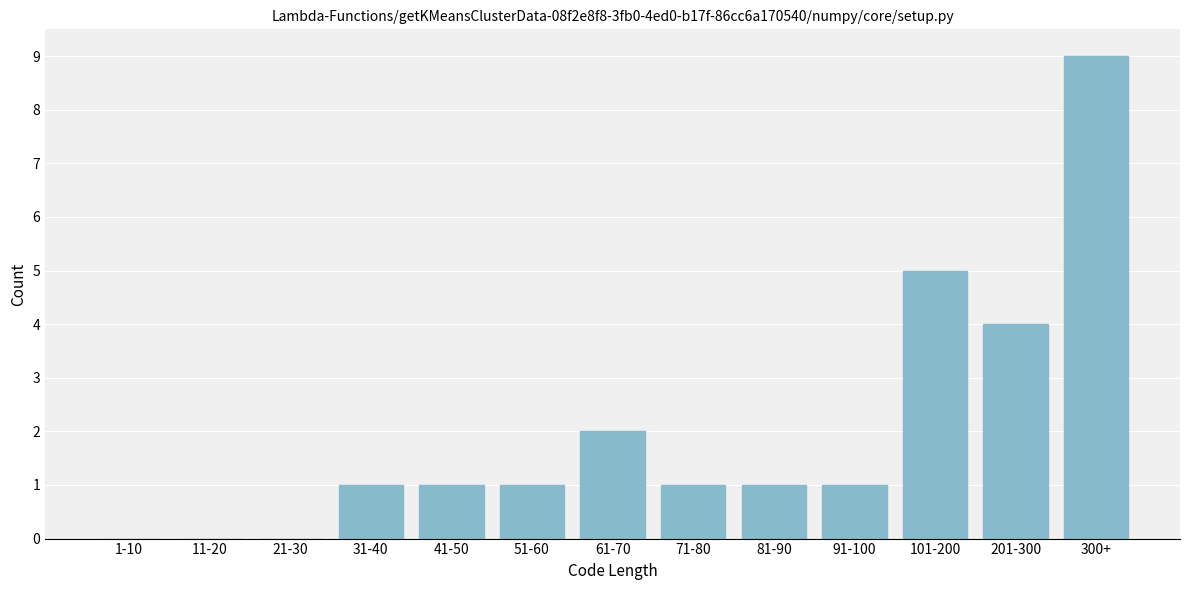

Reading right to left, what are all the values shown in this chart?

300+=9	201-300=4	101-200=5	91-100=1	81-90=1	71-80=1	61-70=2	51-60=1	41-50=1	31-40=1	21-30=0	11-20=0	1-10=0